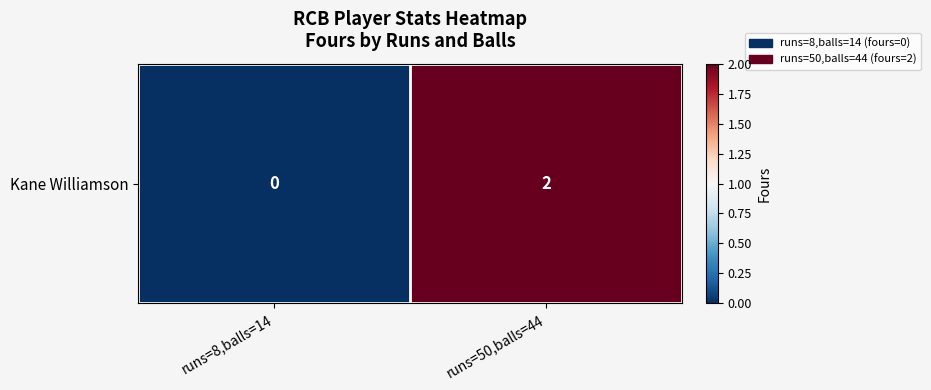

Rank the categories by value from highest to lowest.

runs=50,balls=44, runs=8,balls=14